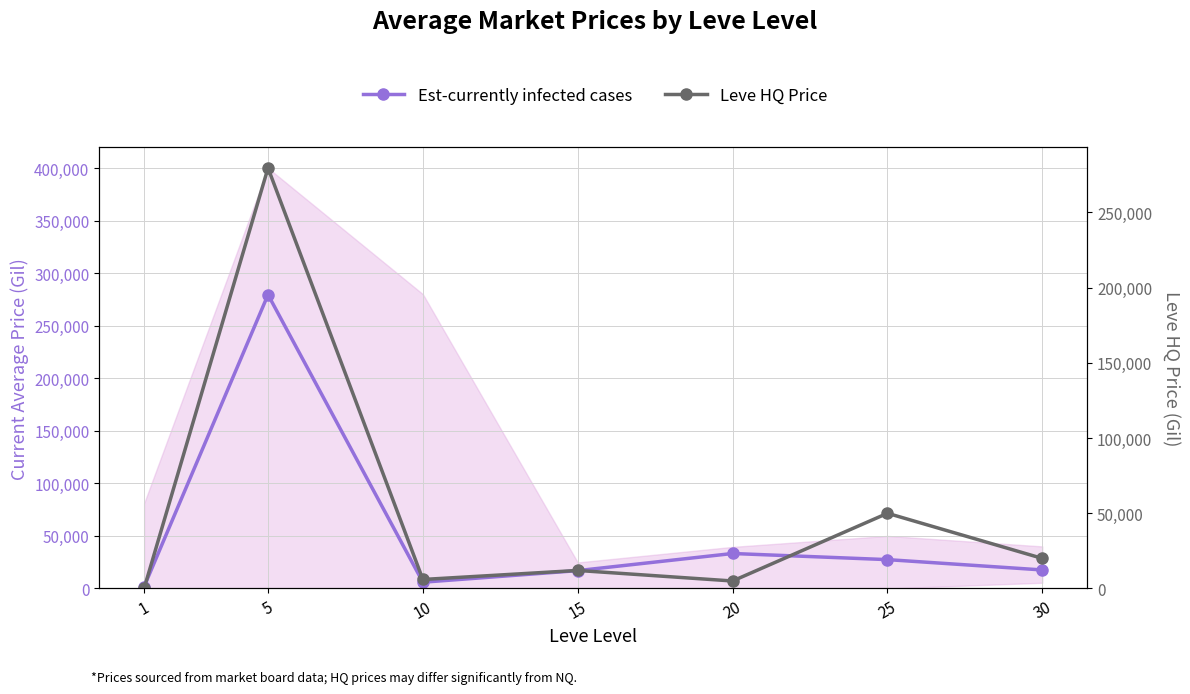

Which series has the largest range (max minus min)?

Leve HQ Price